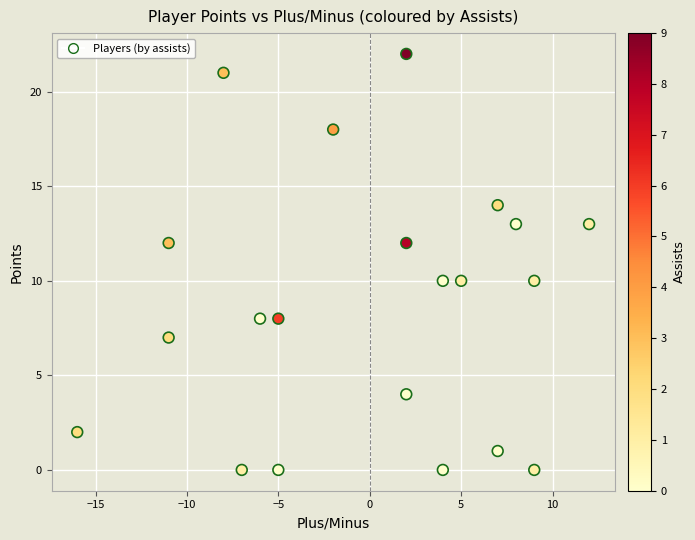

What is the range of Y values (max minus min)?

22